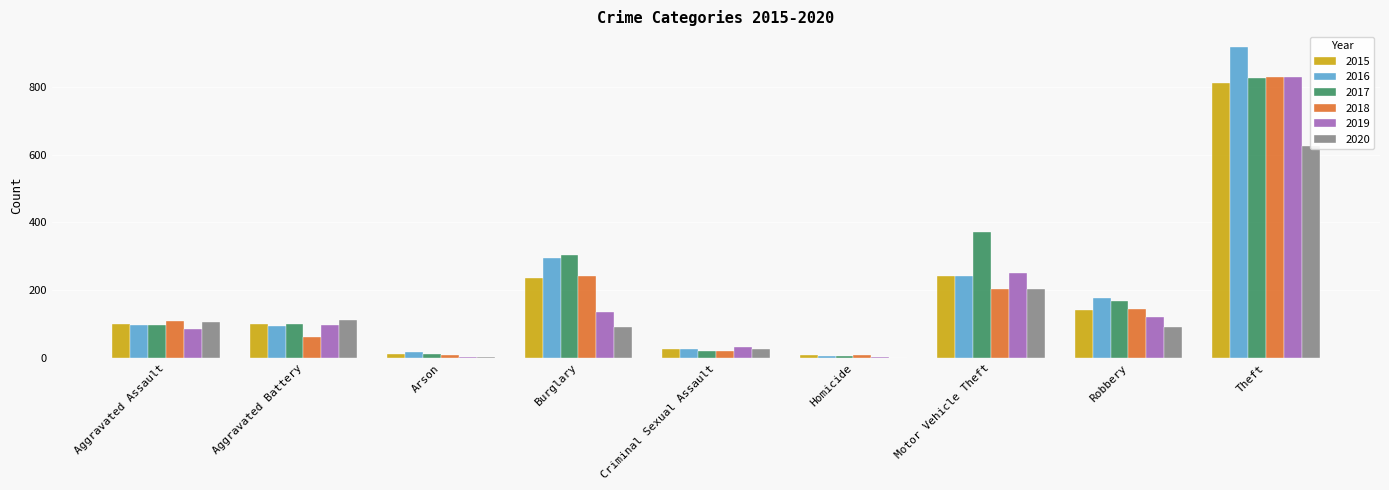

At which label does 2015 first exceed 100?

Burglary